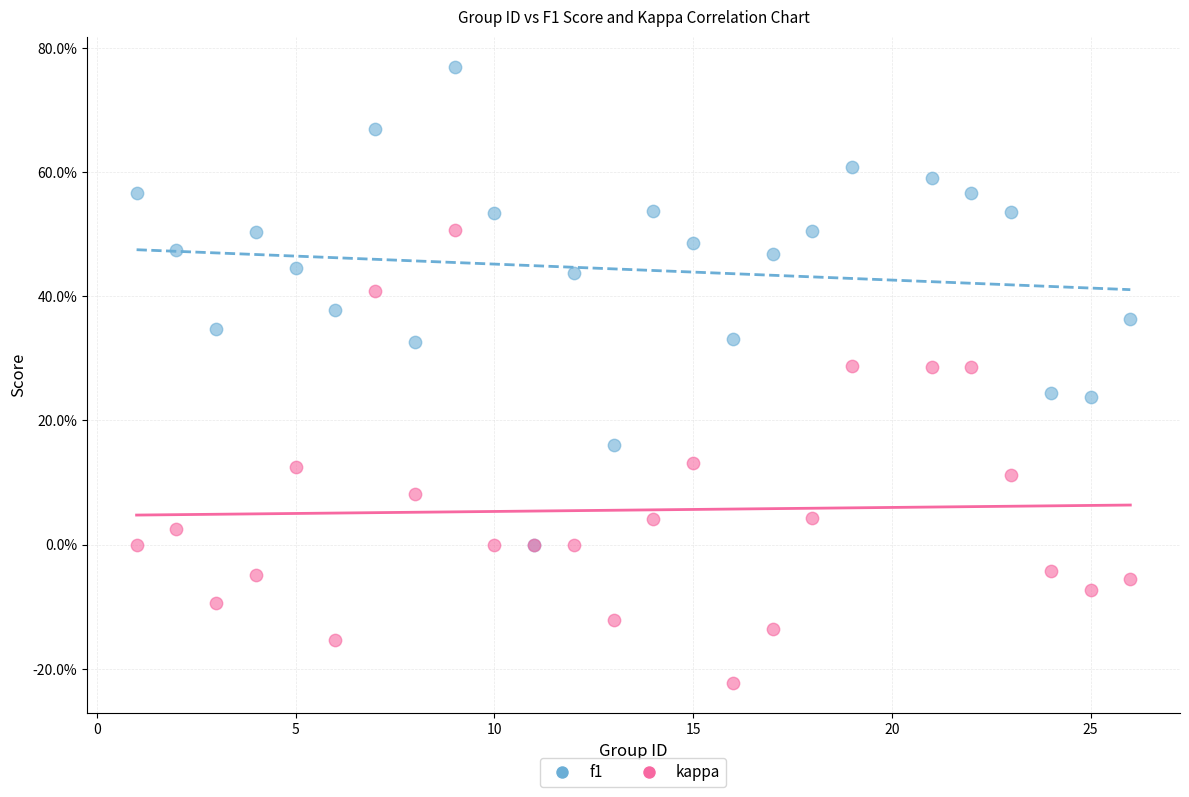

What are all the series names shown in the legend?

f1, kappa